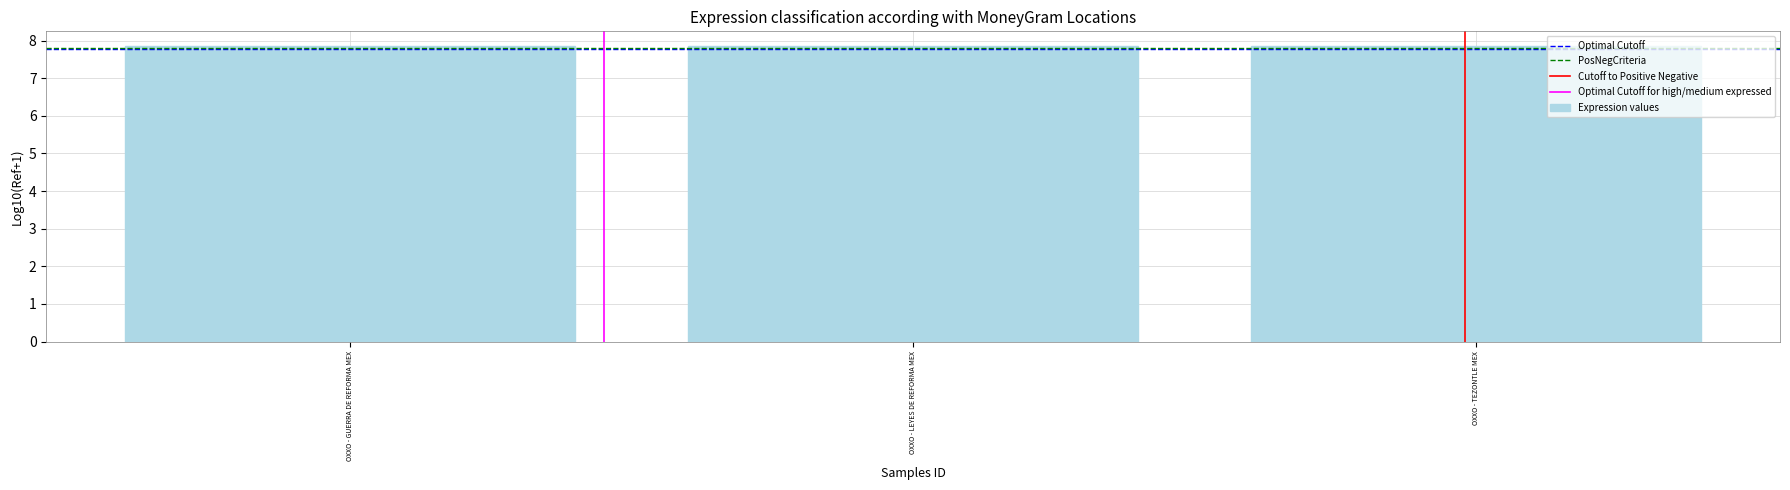

What is the greatest value displayed?

7.9